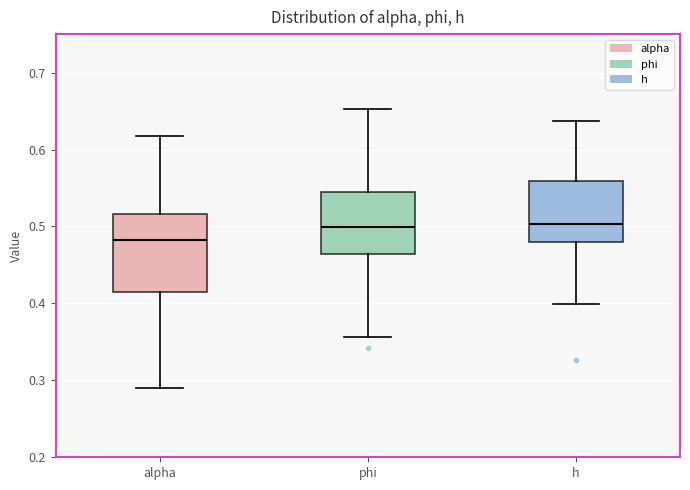

Reading left to right, transcribe this box plot: for each box, give where its median line is, the range the box spans, and where its two whiskers end, as read against the y-axis. The values are not printed on the chart, so give them approximately, as read against the axis.

alpha: median 0.48, box 0.41 to 0.52, whiskers 0.29 to 0.62
phi: median 0.50, box 0.46 to 0.54, whiskers 0.36 to 0.65
h: median 0.50, box 0.48 to 0.56, whiskers 0.40 to 0.64